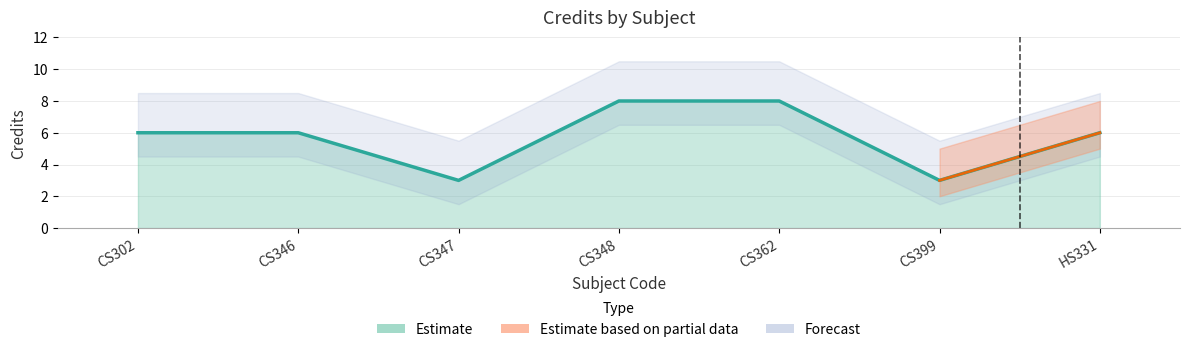

Count the values in the range 3 to 8.

7